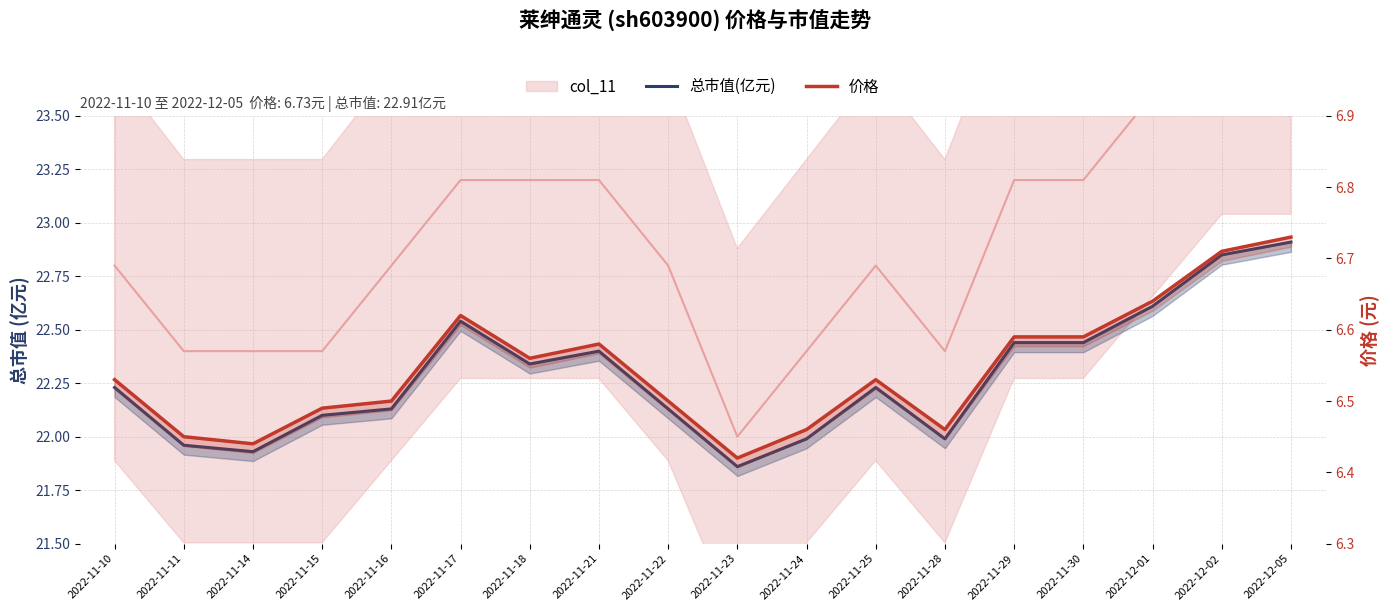

What is the value of the 价格 point at the 5th from the left?

6.5